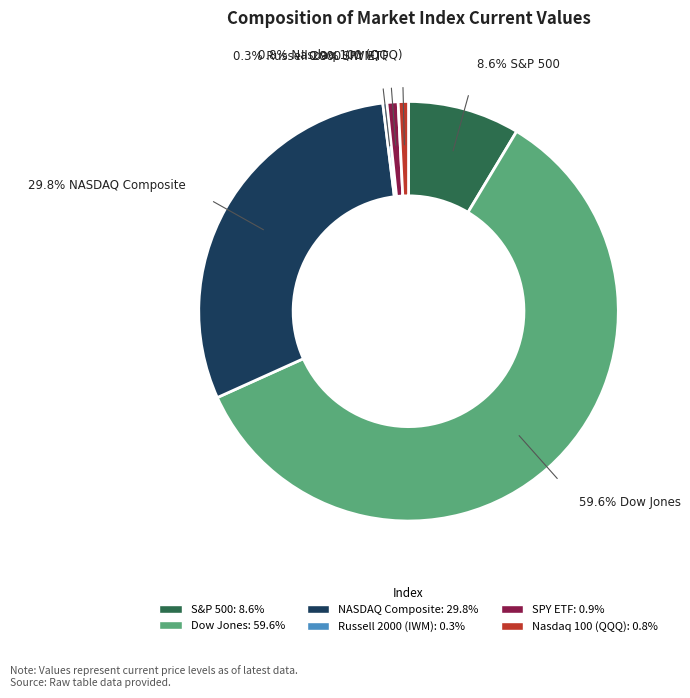

What percentage is the NASDAQ Composite slice, to the nearest percent?

30%